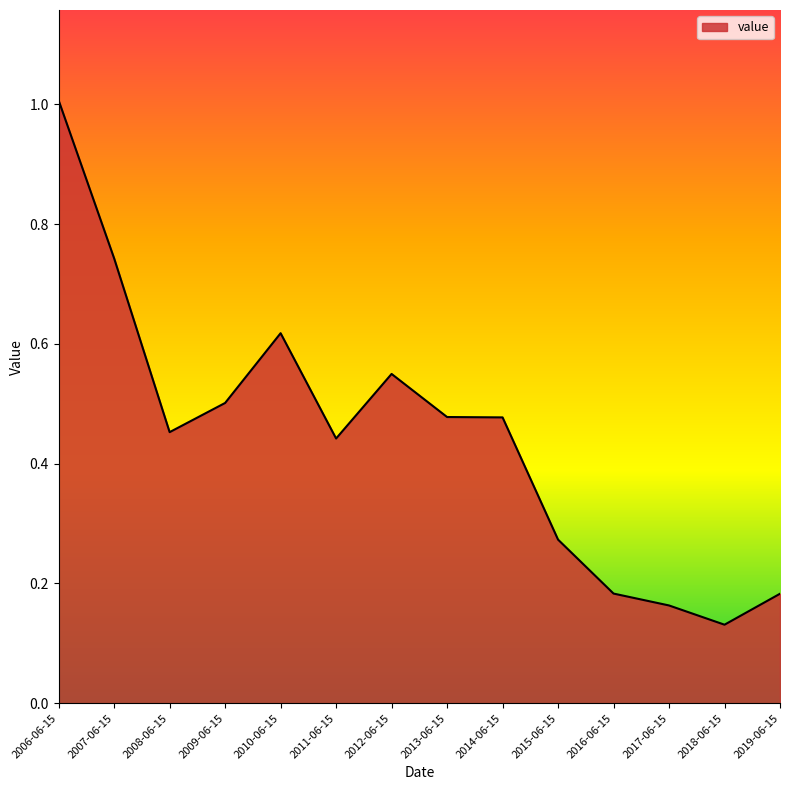

What is the maximum value shown in the chart?

1.0